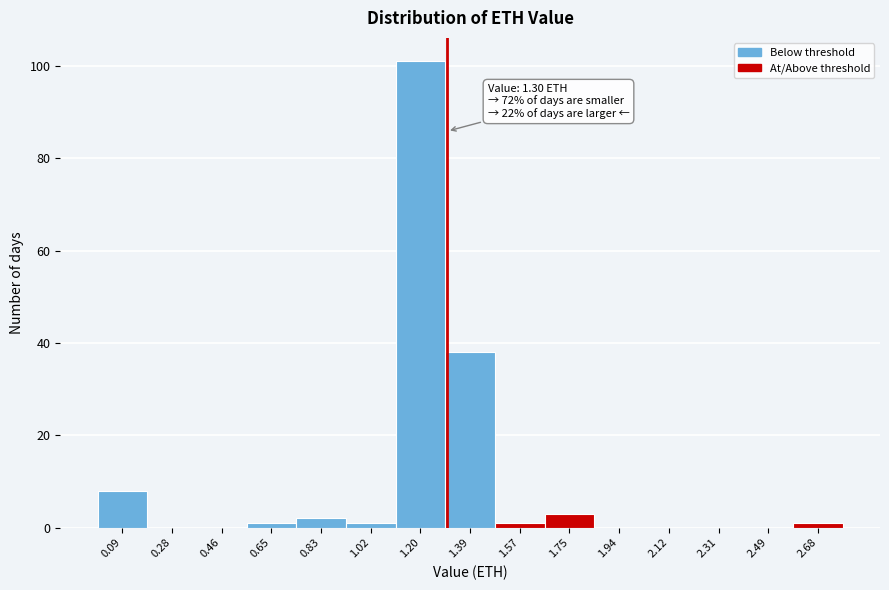

Over which range of the x-axis is the bar tallest?

1.10 to 1.30